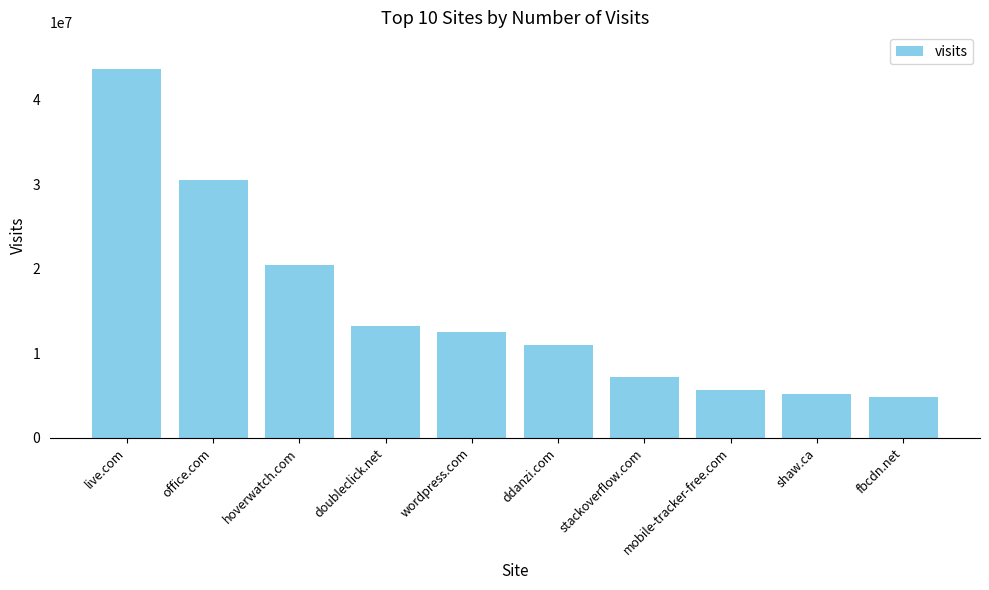

Reading left to right, what are all the values shown in this chart?

43614293	30515583	20400374	13216410	12578358	10997288	7153743	5630585	5182448	4795150